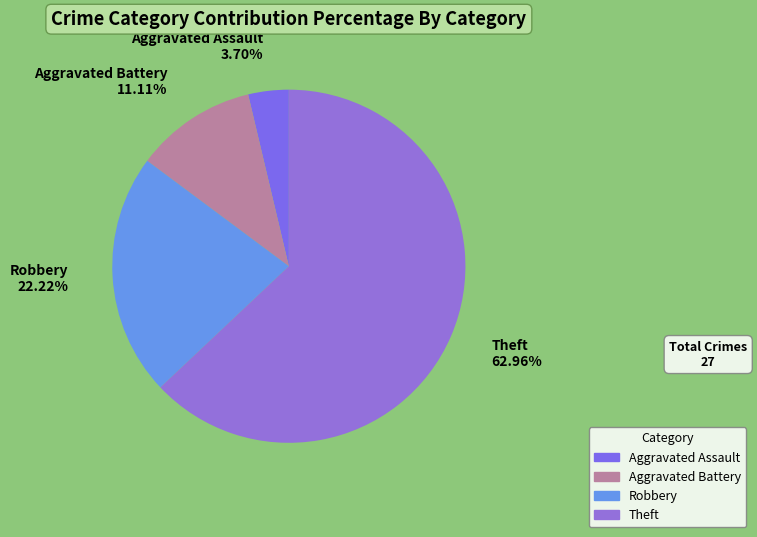

The Theft slice represents 63% of the pie. True or false?

True